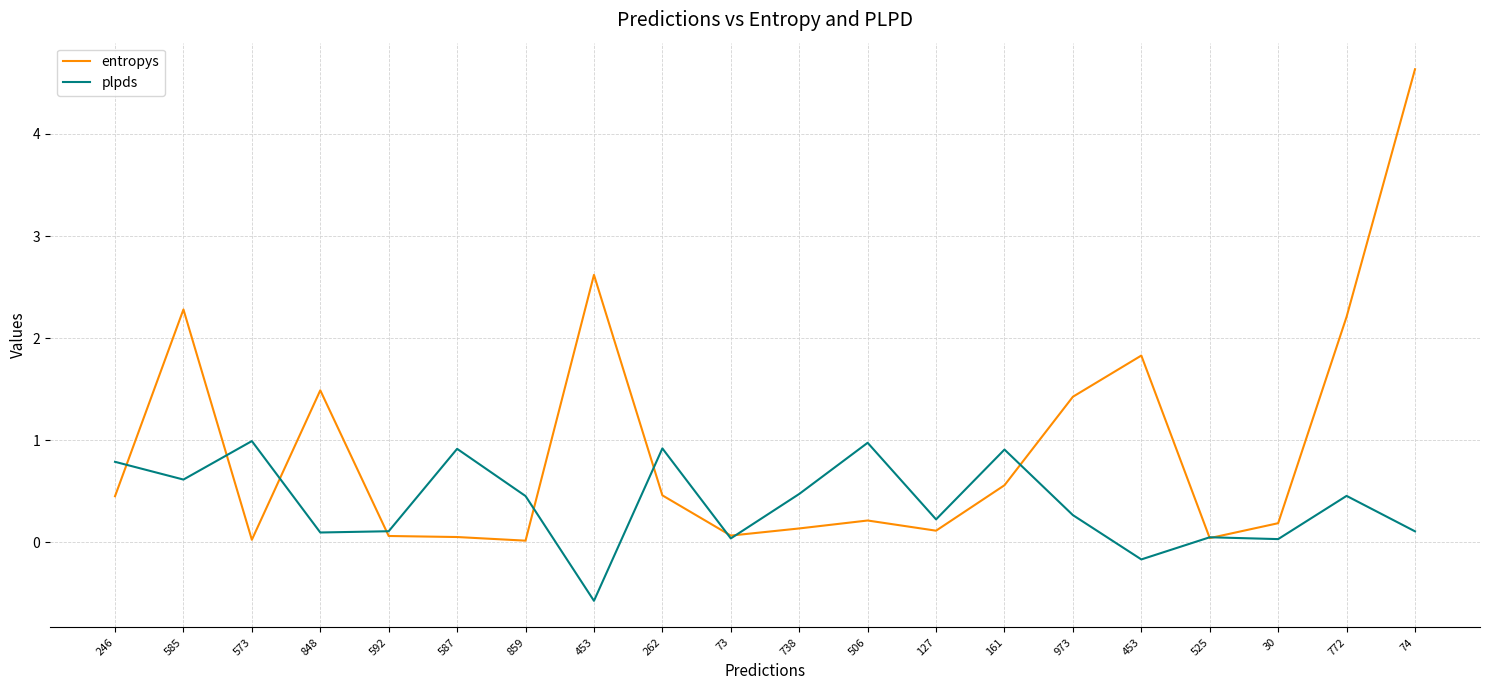

Where is entropys nearest to the value 2?

453